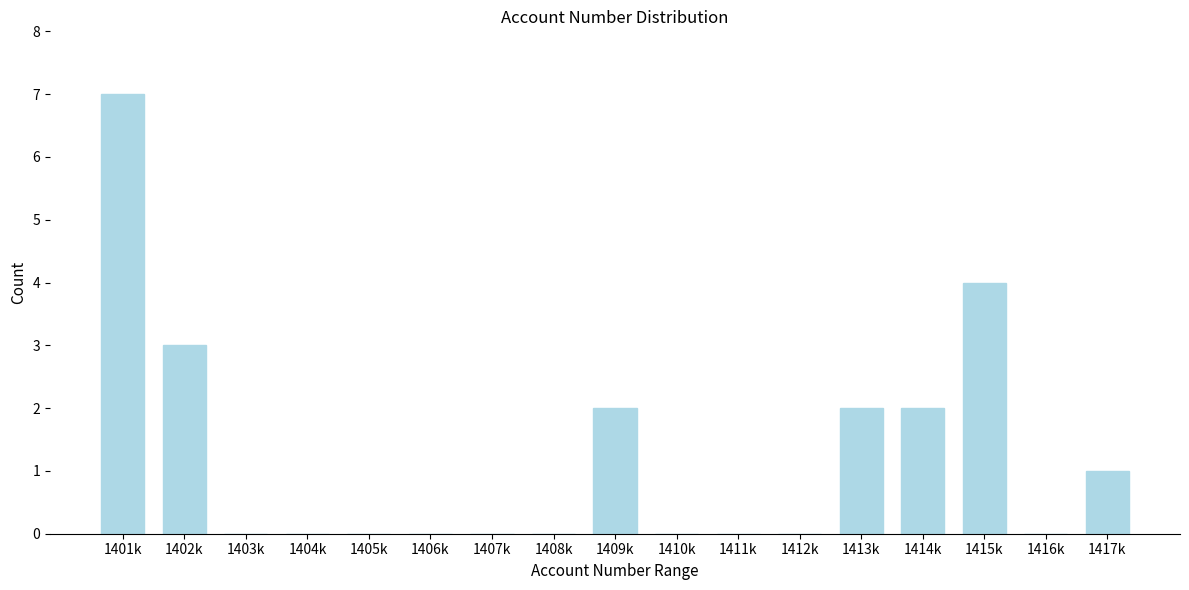

Reading left to right, transcribe all the data shown in this chart.

1401k=7	1402k=3	1403k=0	1404k=0	1405k=0	1406k=0	1407k=0	1408k=0	1409k=2	1410k=0	1411k=0	1412k=0	1413k=2	1414k=2	1415k=4	1416k=0	1417k=1